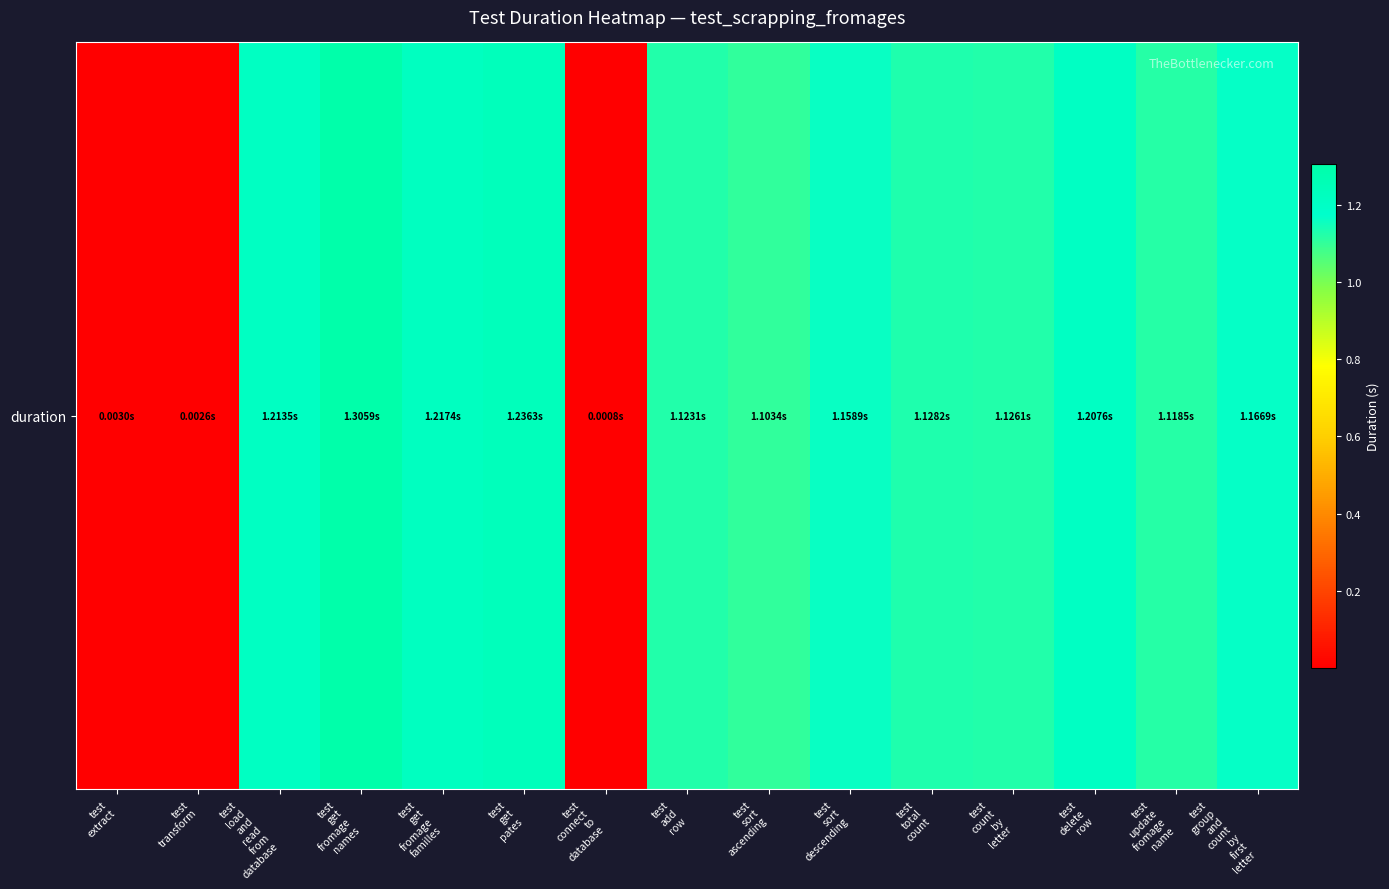

Reading left to right, what are all the values shown in this chart?

test
extract=0.0	test
transform=0.0	test
load
and
read
from
database=1.2	test
get
fromage
names=1.3	test
get
fromage
familles=1.2	test
get
pates=1.2	test
connect
to
database=0.0	test
add
row=1.1	test
sort
ascending=1.1	test
sort
descending=1.2	test
total
count=1.1	test
count
by
letter=1.1	test
delete
row=1.2	test
update
fromage
name=1.1	test
group
and
count
by
first
letter=1.2